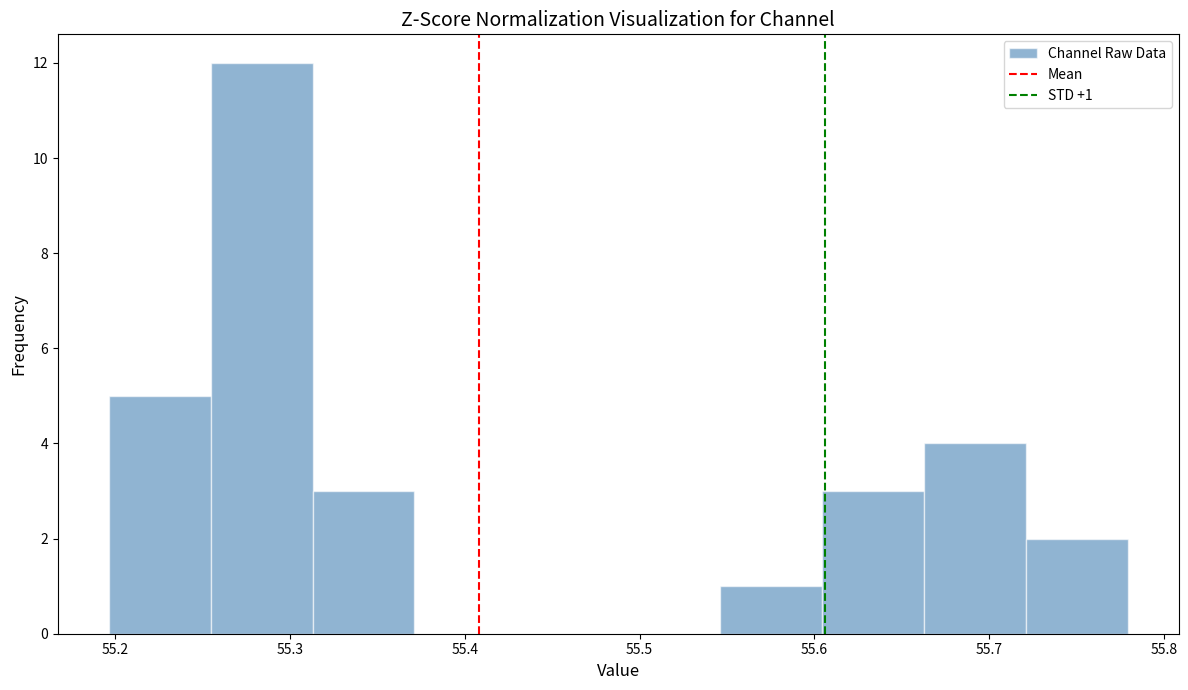

Which range on the x-axis has the tallest bar?

55.25 to 55.31